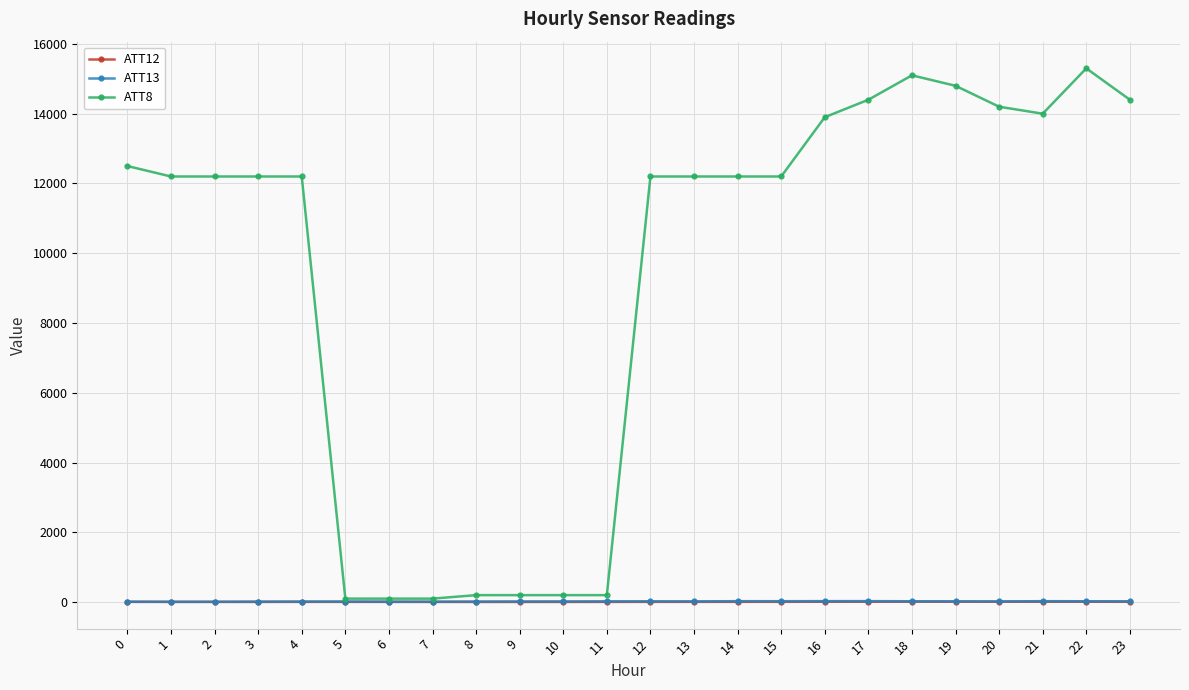

What is the difference between the highest and lowest values at 9?

195.3